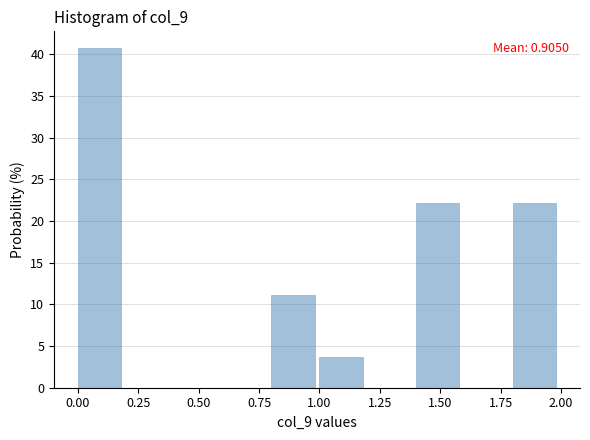

Which range on the x-axis has the tallest bar?

0.0 to 0.2